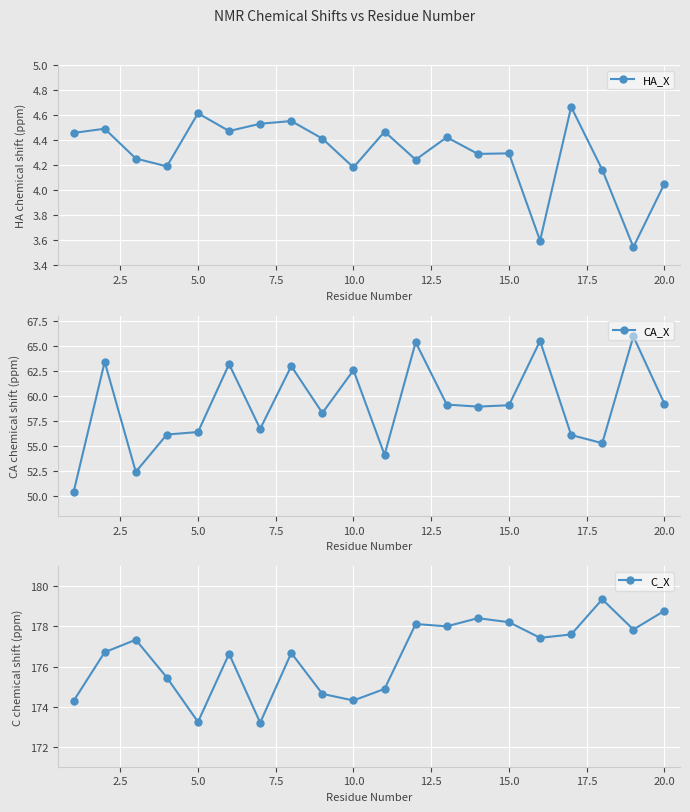

How many data points in HA_X are less than 4?

2